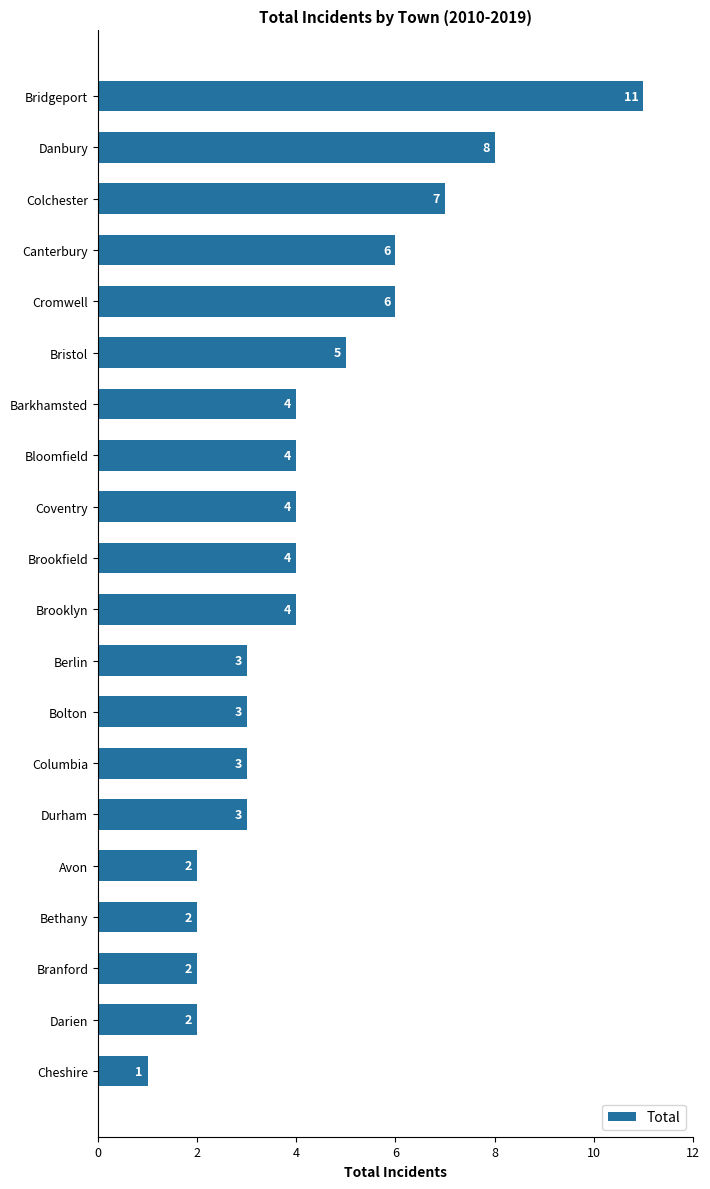

Count the values in the range 3 to 6.

12